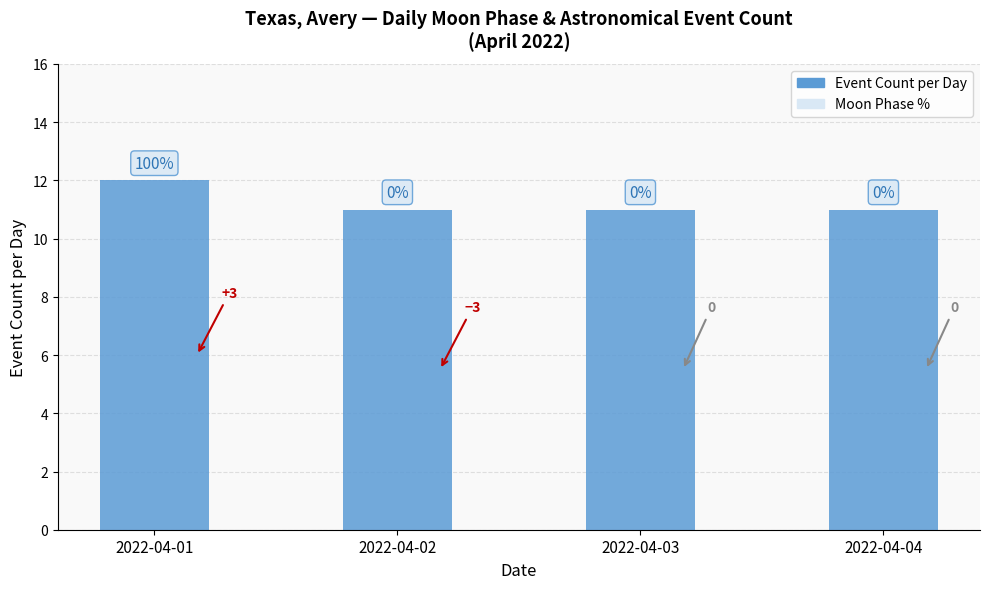

Which label corresponds to the largest value in the chart?

2022-04-01